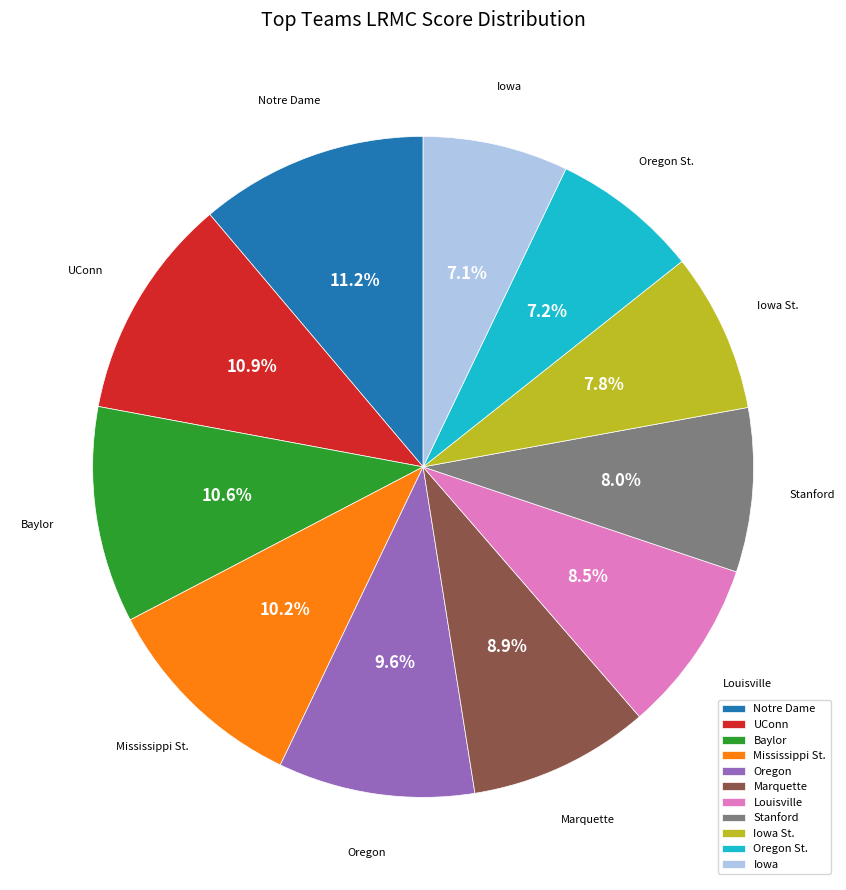

Is Oregon the majority of the pie?

No